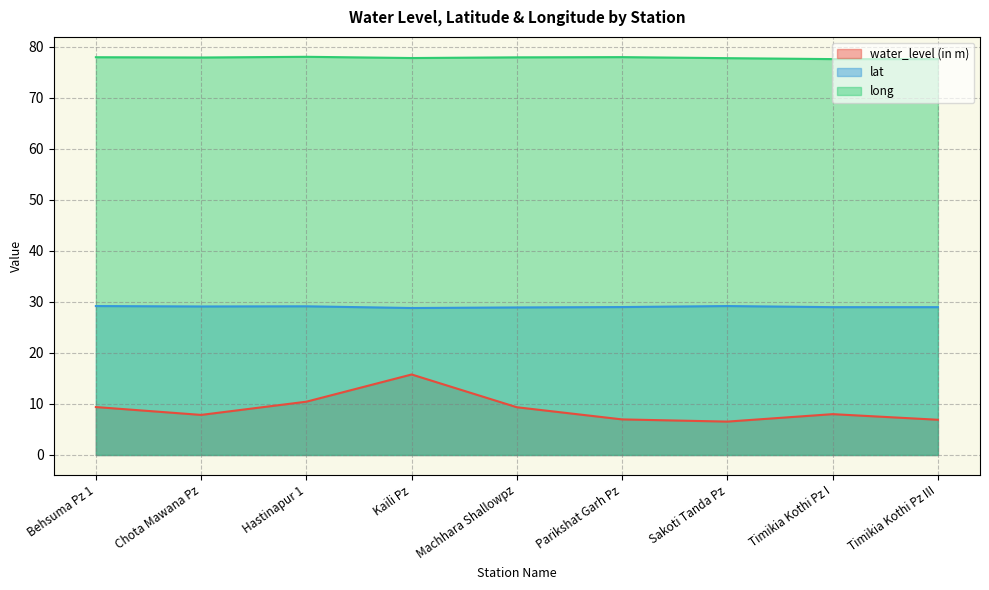

What is the total value across all series at Kaili Pz?

122.3